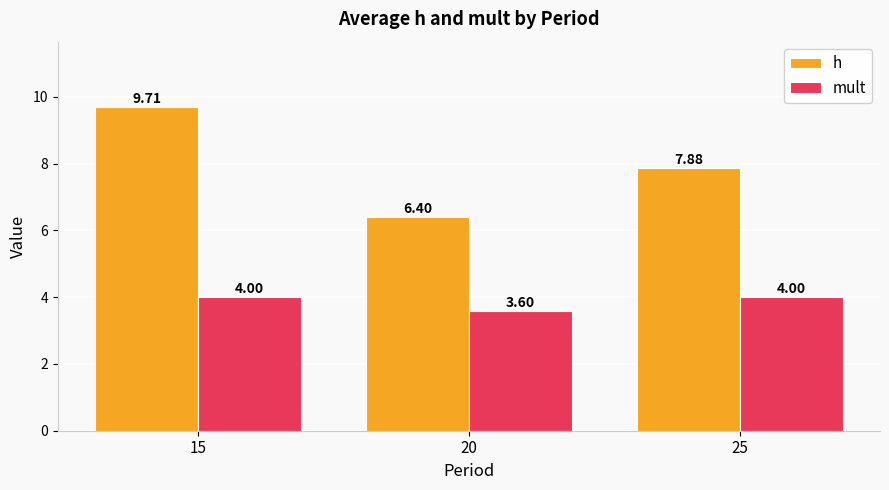

What are all the series names shown in the legend?

h, mult